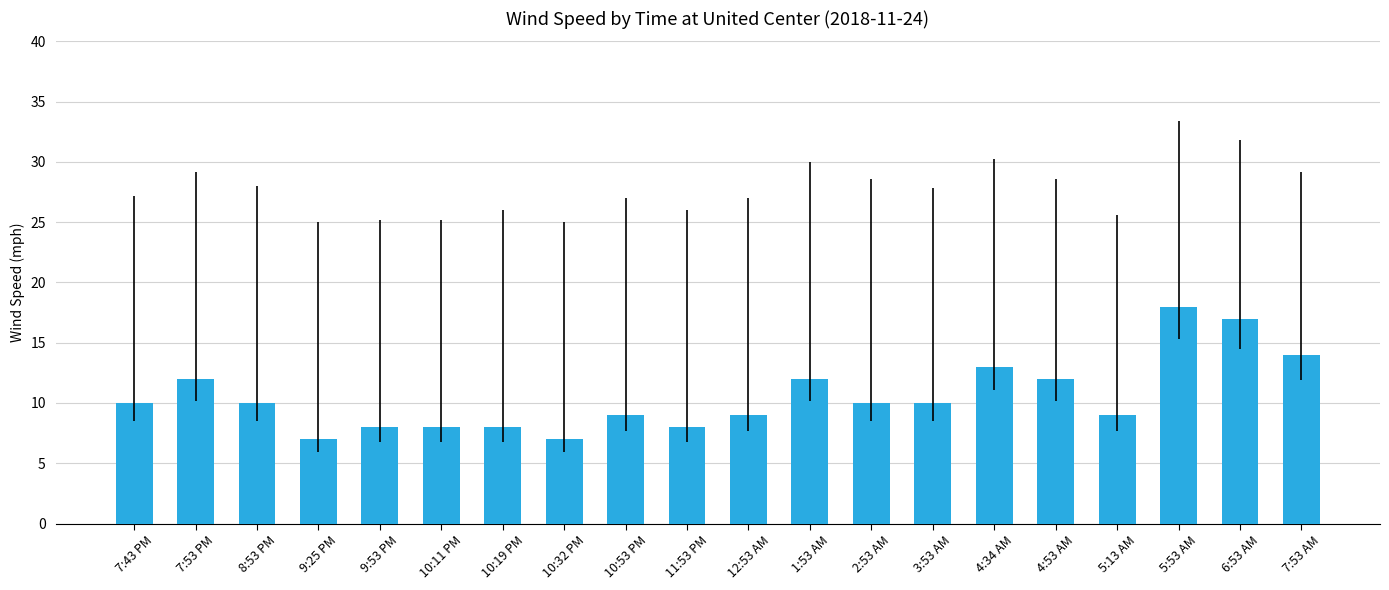

Reading right to left, extract all data points from this chart.

7:53 AM=14	6:53 AM=17	5:53 AM=18	5:13 AM=9	4:53 AM=12	4:34 AM=13	3:53 AM=10	2:53 AM=10	1:53 AM=12	12:53 AM=9	11:53 PM=8	10:53 PM=9	10:32 PM=7	10:19 PM=8	10:11 PM=8	9:53 PM=8	9:25 PM=7	8:53 PM=10	7:53 PM=12	7:43 PM=10